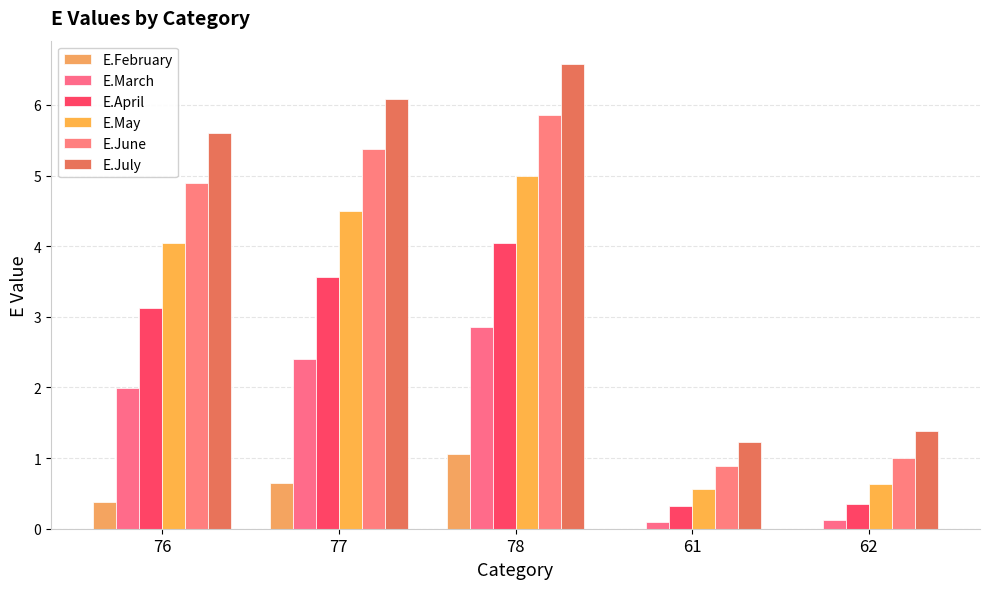

Is it true that E.April equals 3.6 at 77?

True